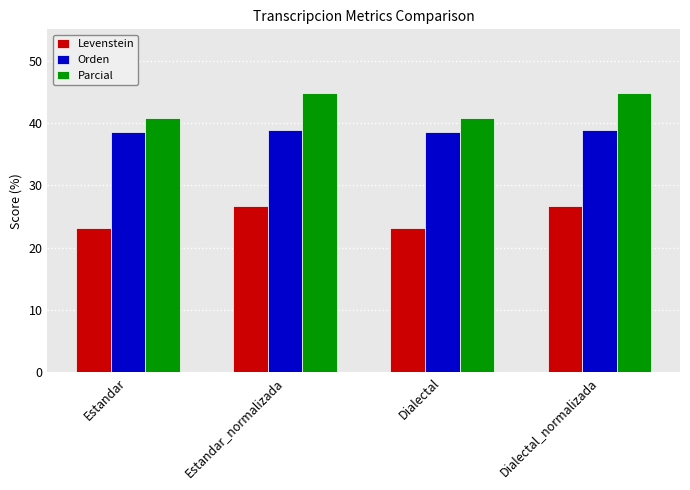

At Estandar, list the series in order from smallest to largest.

Levenstein, Orden, Parcial